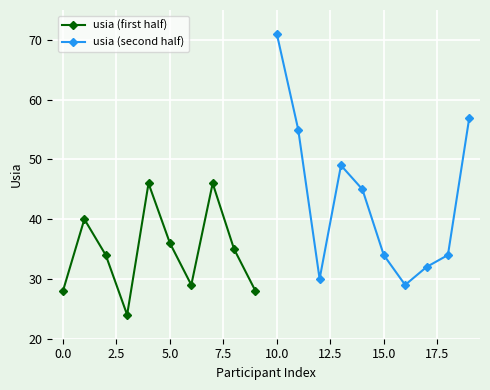

What is the difference between the maximum and minimum values in the usia (second half) series?

42